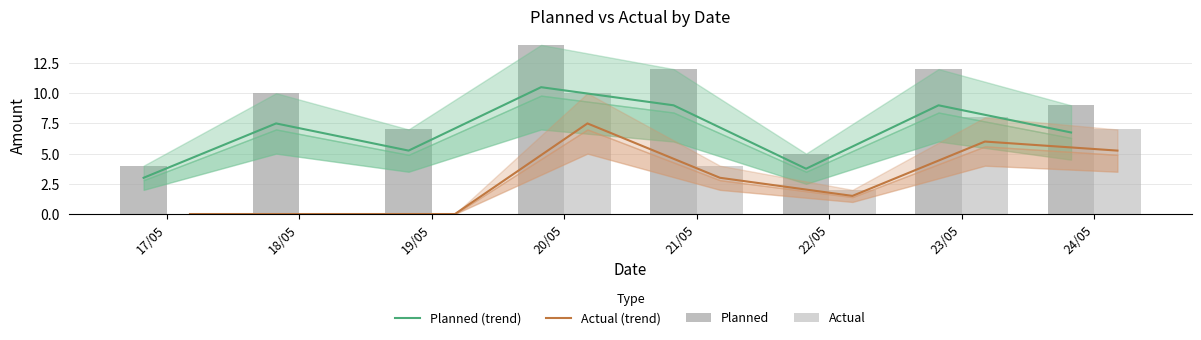

At which label does Planned (trend) reach its peak?

20/05